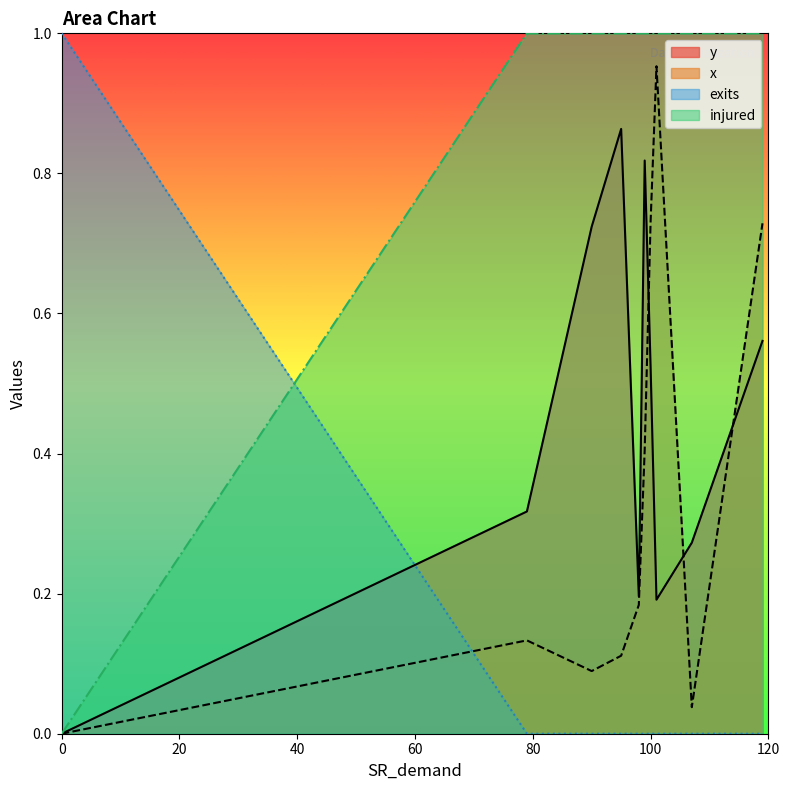

What is the label of the 10th point from the right?

119